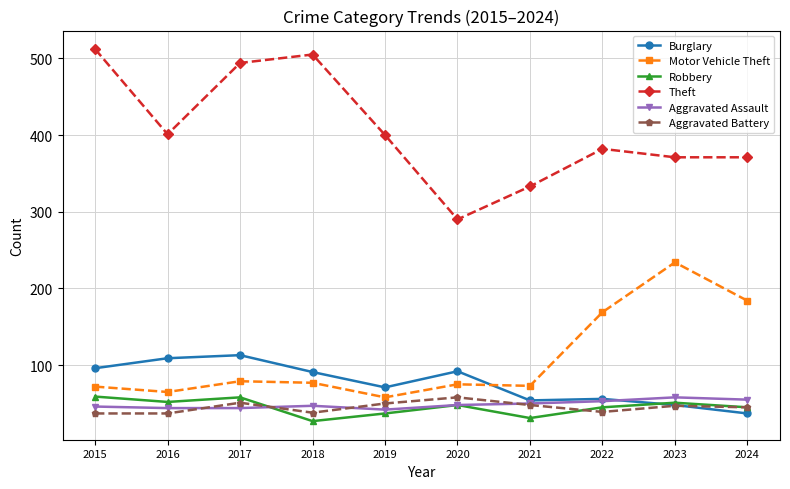

What is the total value across all series at 2021?

589